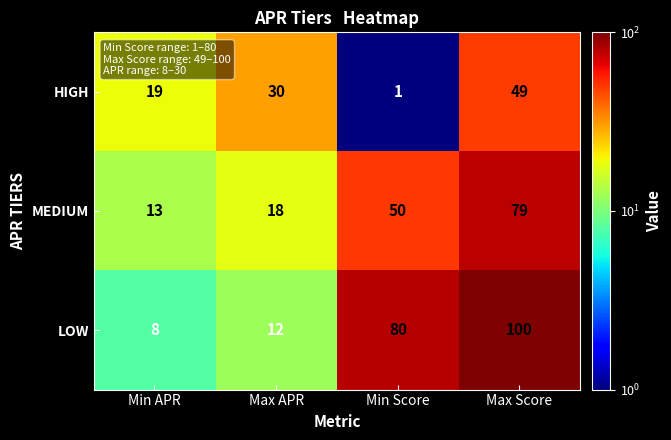

At Max APR, list the series in order from smallest to largest.

LOW, MEDIUM, HIGH